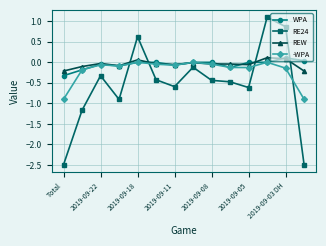

After their last crossing, which series has the higher values: RE24 or WPA?

WPA